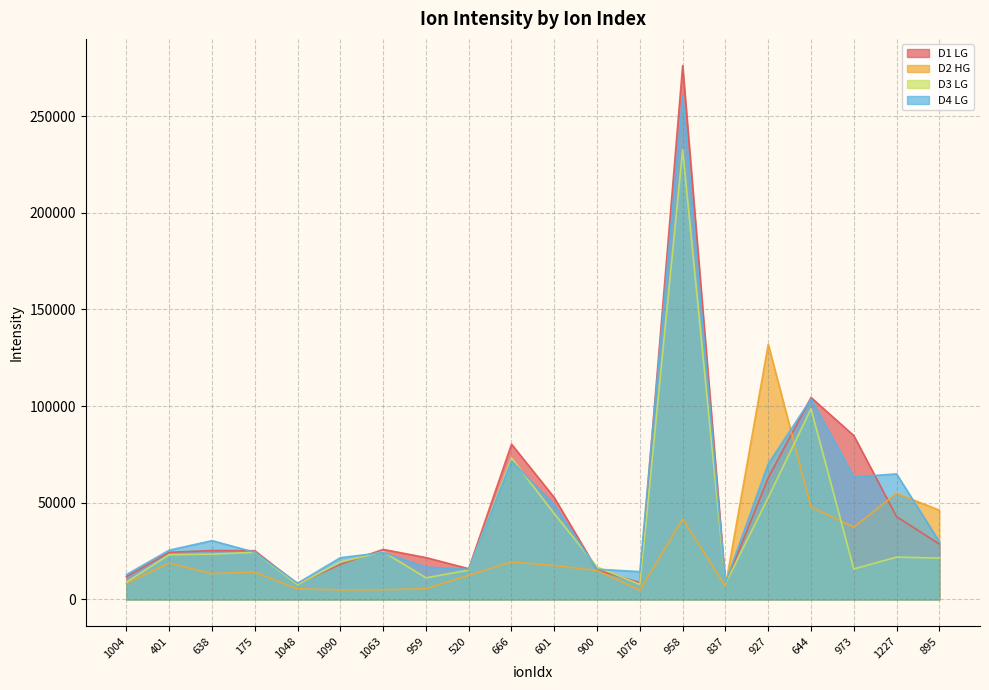

At which category does the chart reach its minimum across all series?

1076